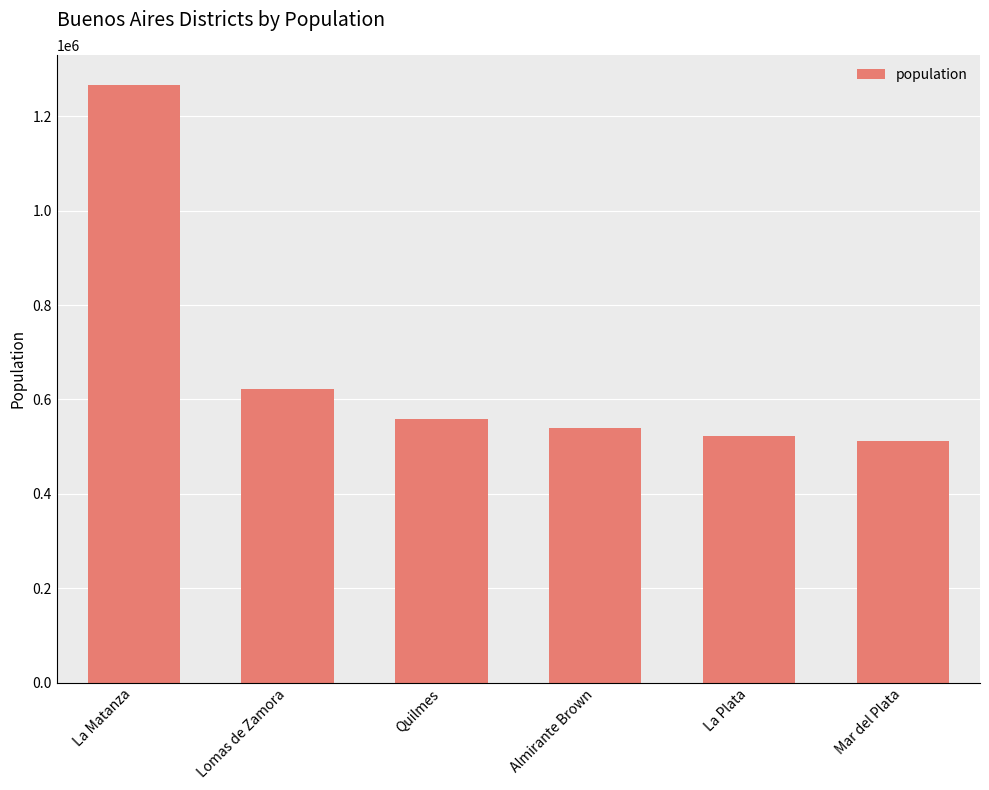

At which category does the chart reach its peak across all series?

La Matanza